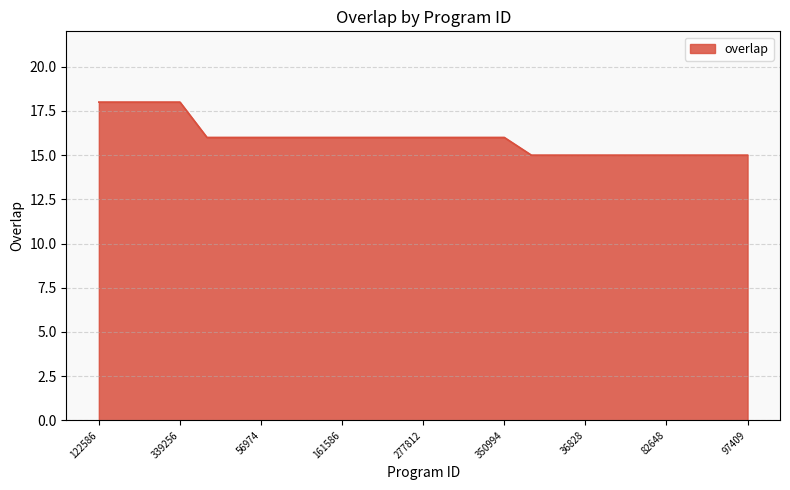

What is the maximum value shown in the chart?

18